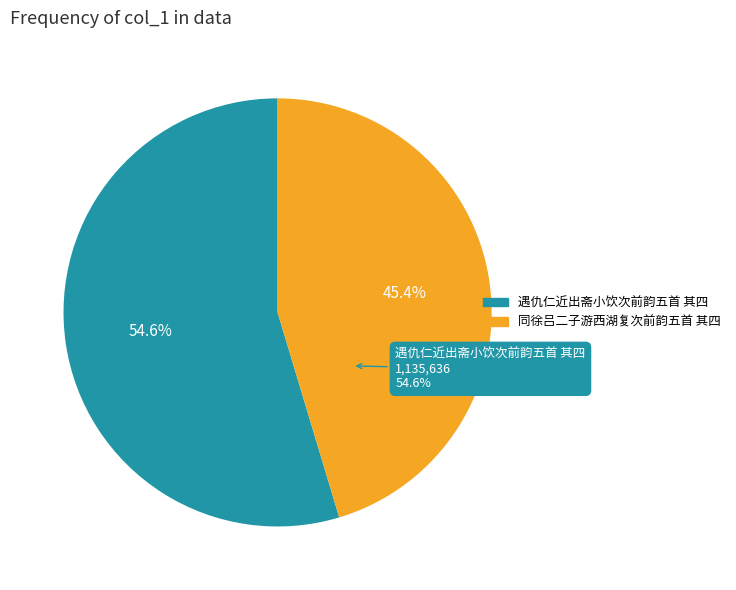

To the nearest percent, what is the combined percentage of 遇仇仁近出斋小饮次前韵五首 其四 and 同徐吕二子游西湖复次前韵五首 其四?

100%